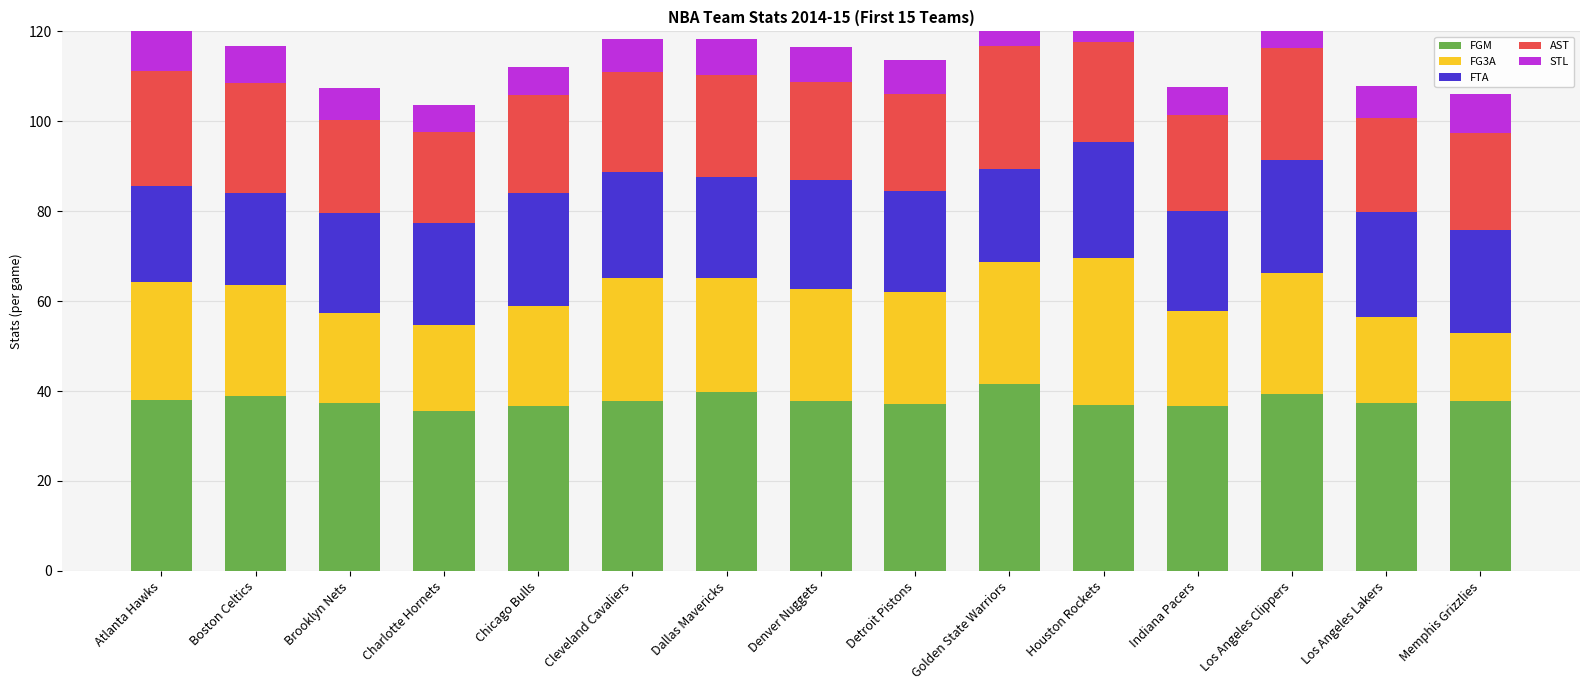

The value of AST at Charlotte Hornets is 20.2. True or false?

True